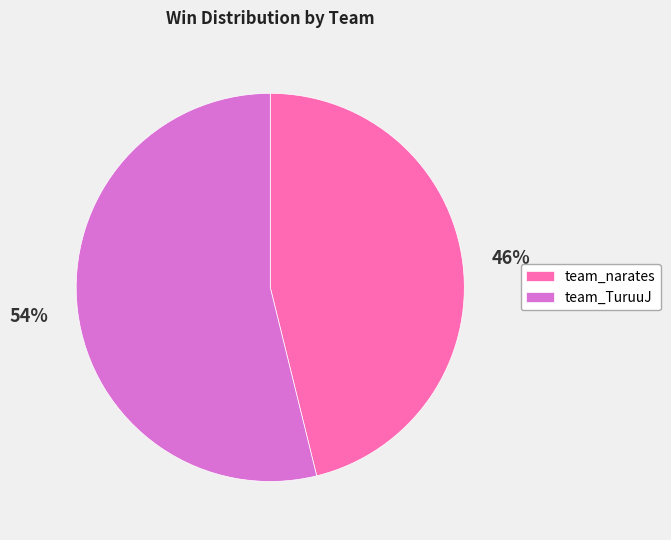

Combined, do team_narates and team_TuruuJ account for over 50%?

Yes